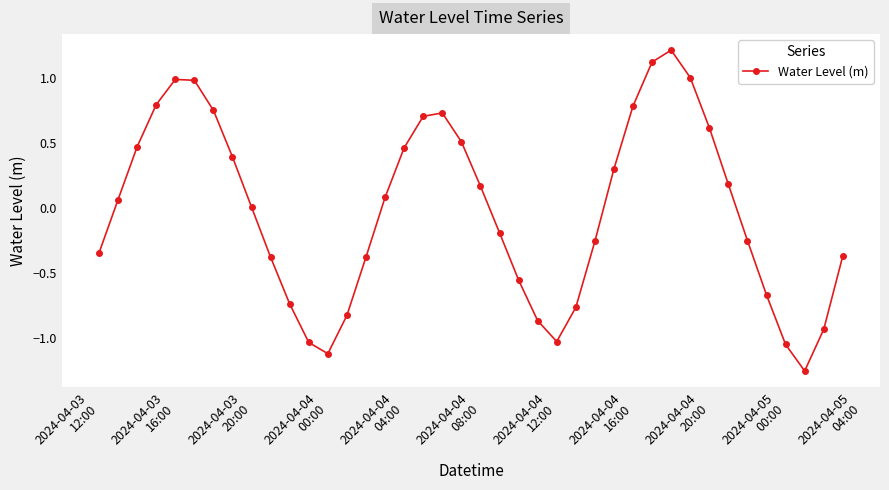

Does the chart have visible grid lines?

Yes